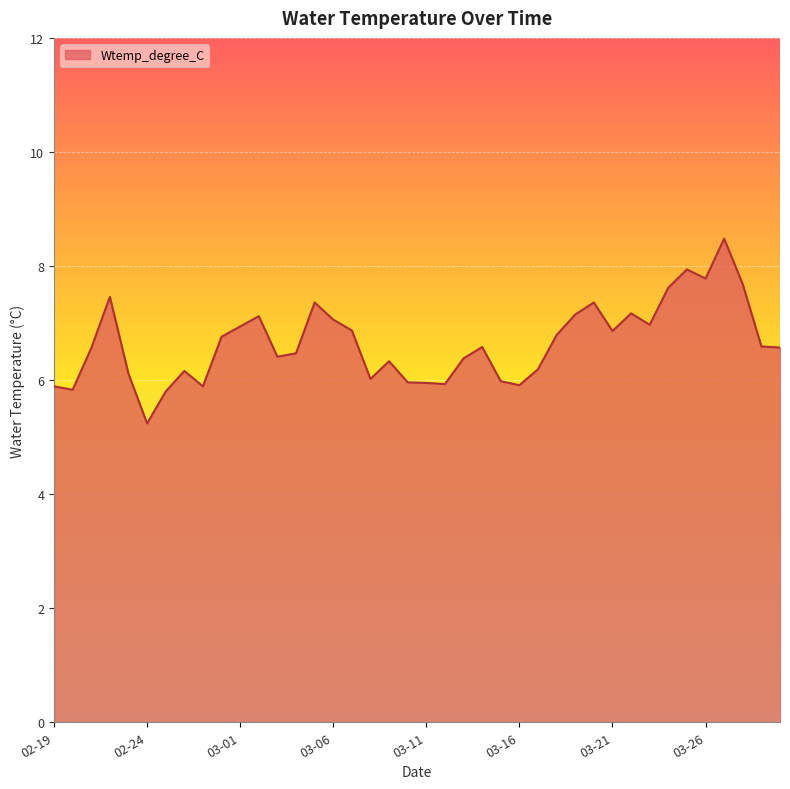

What is the difference between the maximum and minimum values?

3.2